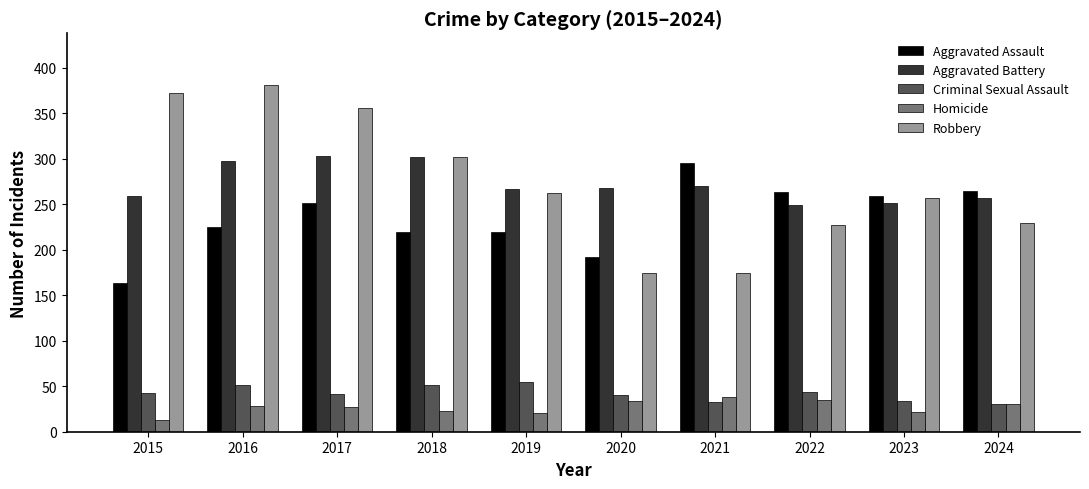

Read the Homicide value at 2019, to the nearest 10.

20